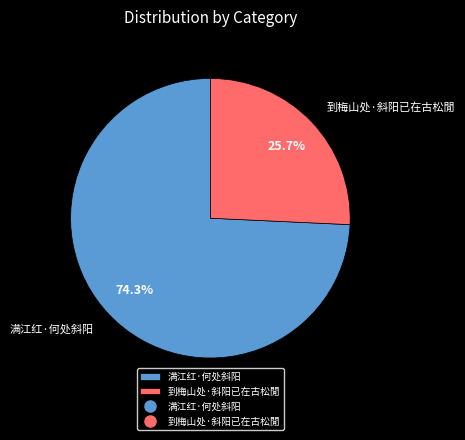

To the nearest percent, what portion does 满江红·何处斜阳 represent?

74%